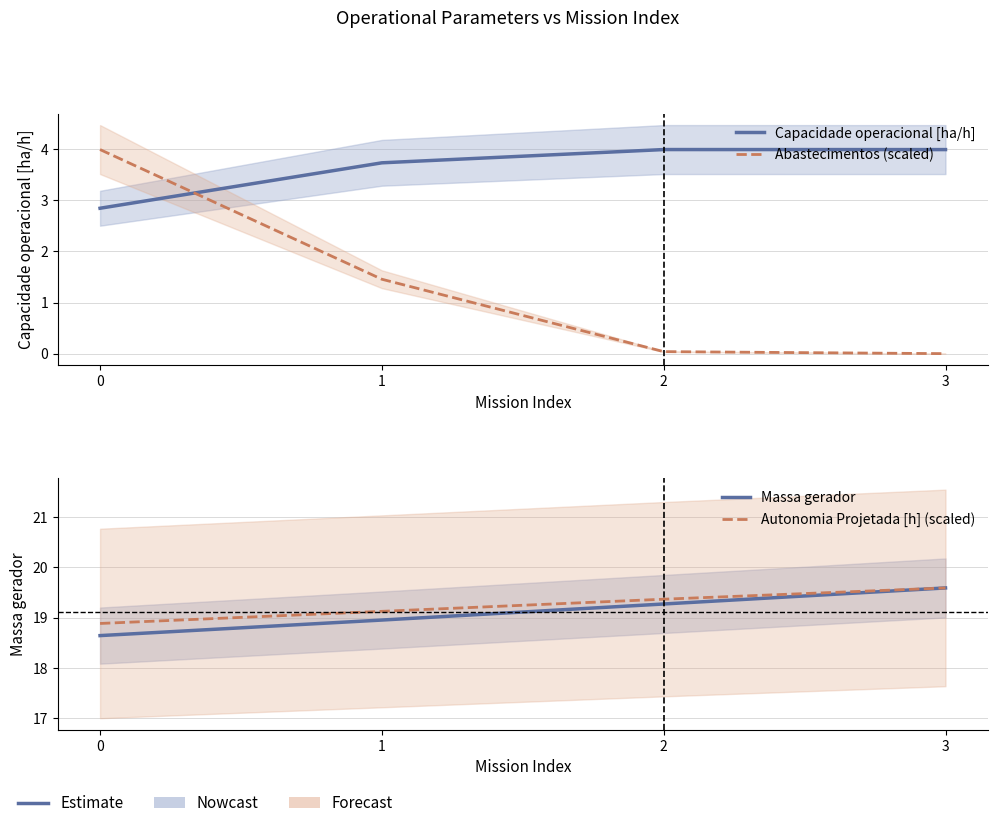

Reading left to right, list all the values displayed in this chart.

Capacidade operacional [ha/h]: 2.8	3.7	4.0	4.0
Abastecimentos (scaled): 4.0	1.5	0.0	0.0
Massa gerador: 18.6	18.9	19.3	19.6
Autonomia Projetada [h] (scaled): 18.9	19.1	19.4	19.6